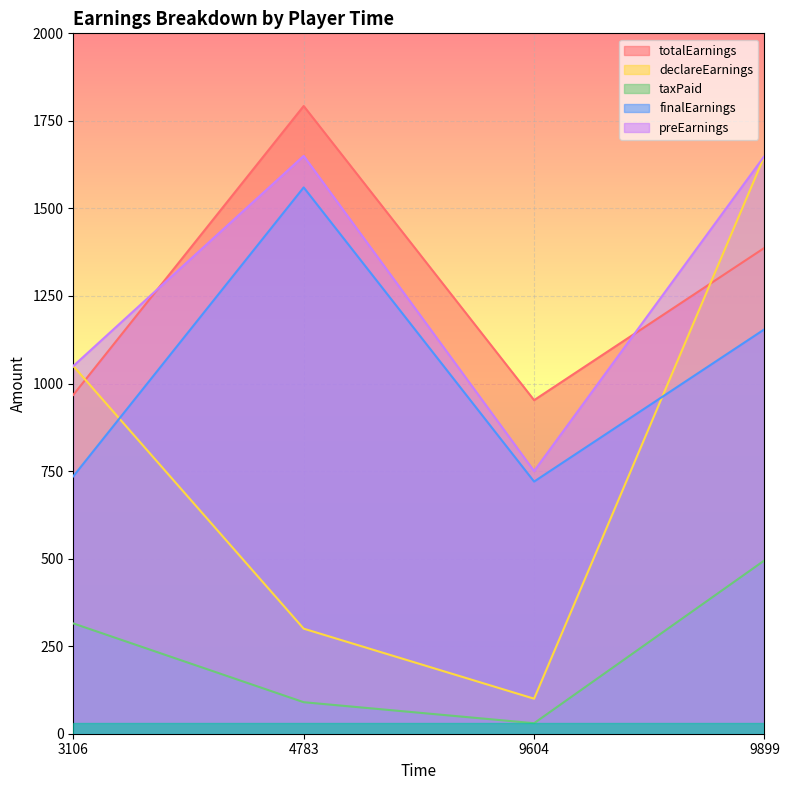

Between which two adjacent categories do totalEarnings and declareEarnings first intersect?

3106 and 4783